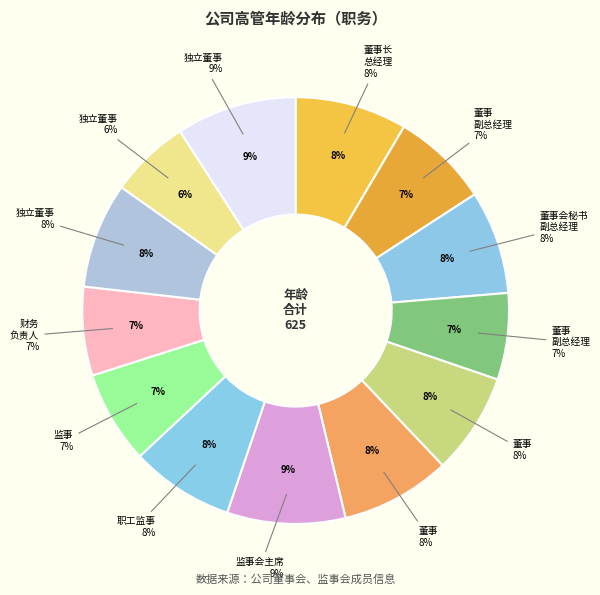

Is 董事、副总经理 the majority of the pie?

No